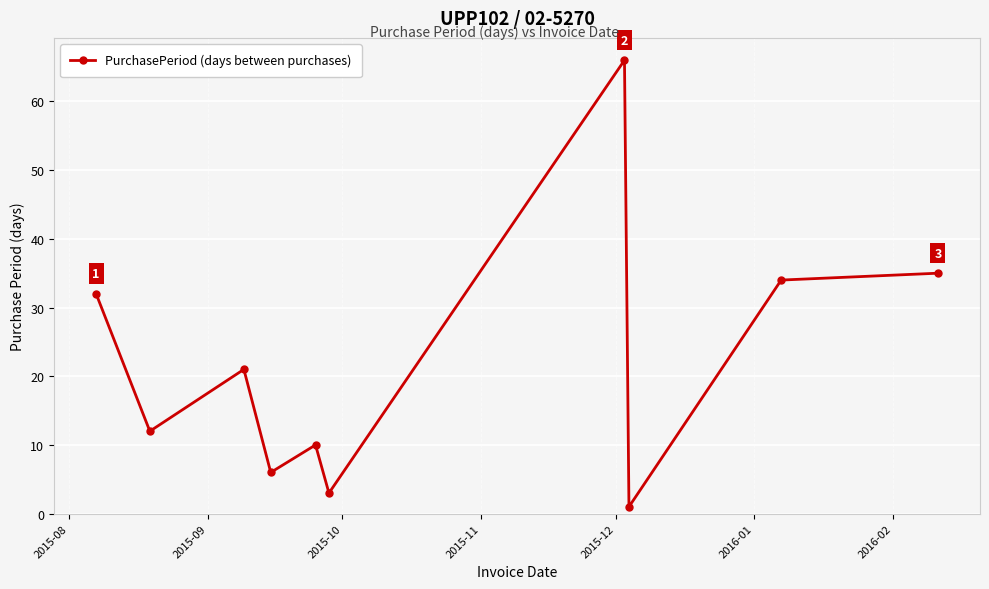

What is the value of the 7th point from the left?

66